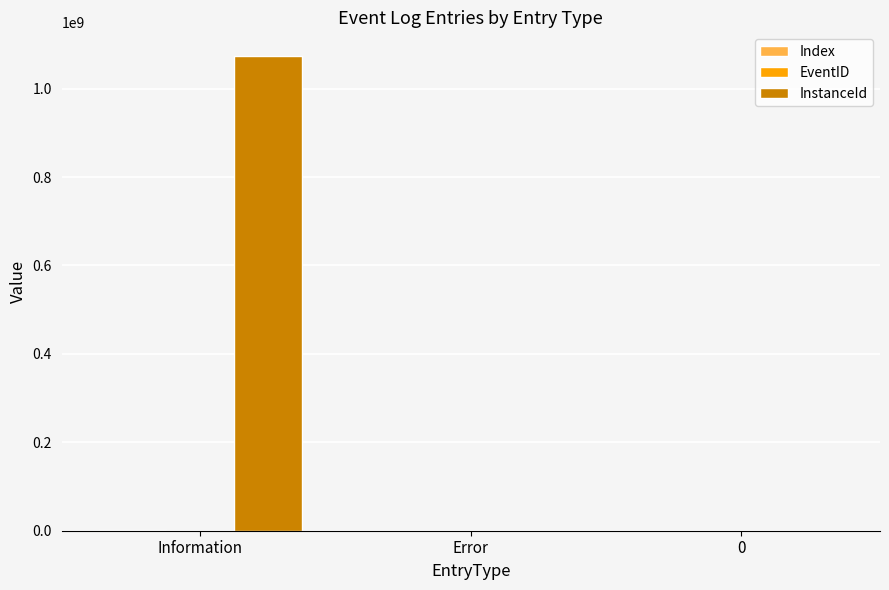

Does the chart contain stacked bars?

No